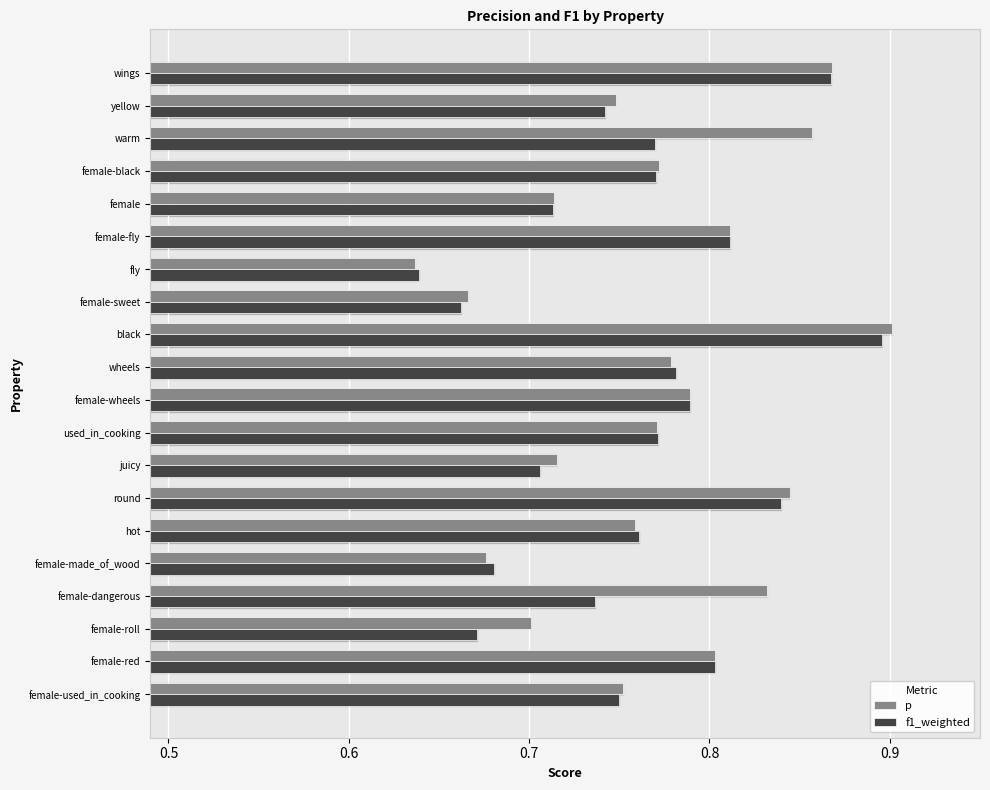

What are all the series names shown in the legend?

p, f1_weighted